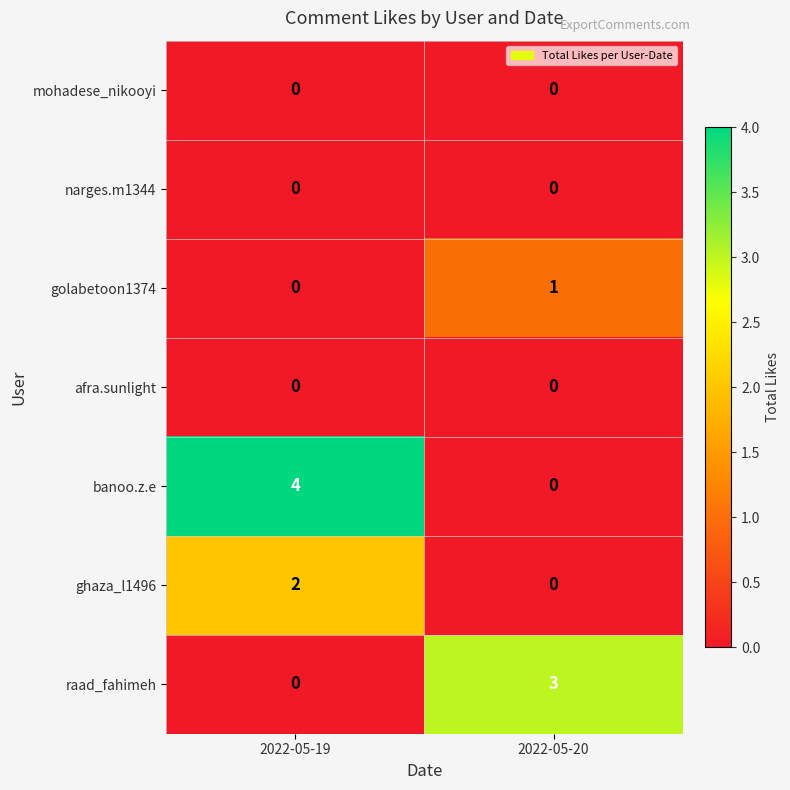

What is the total value across all series at 2022-05-19?

6